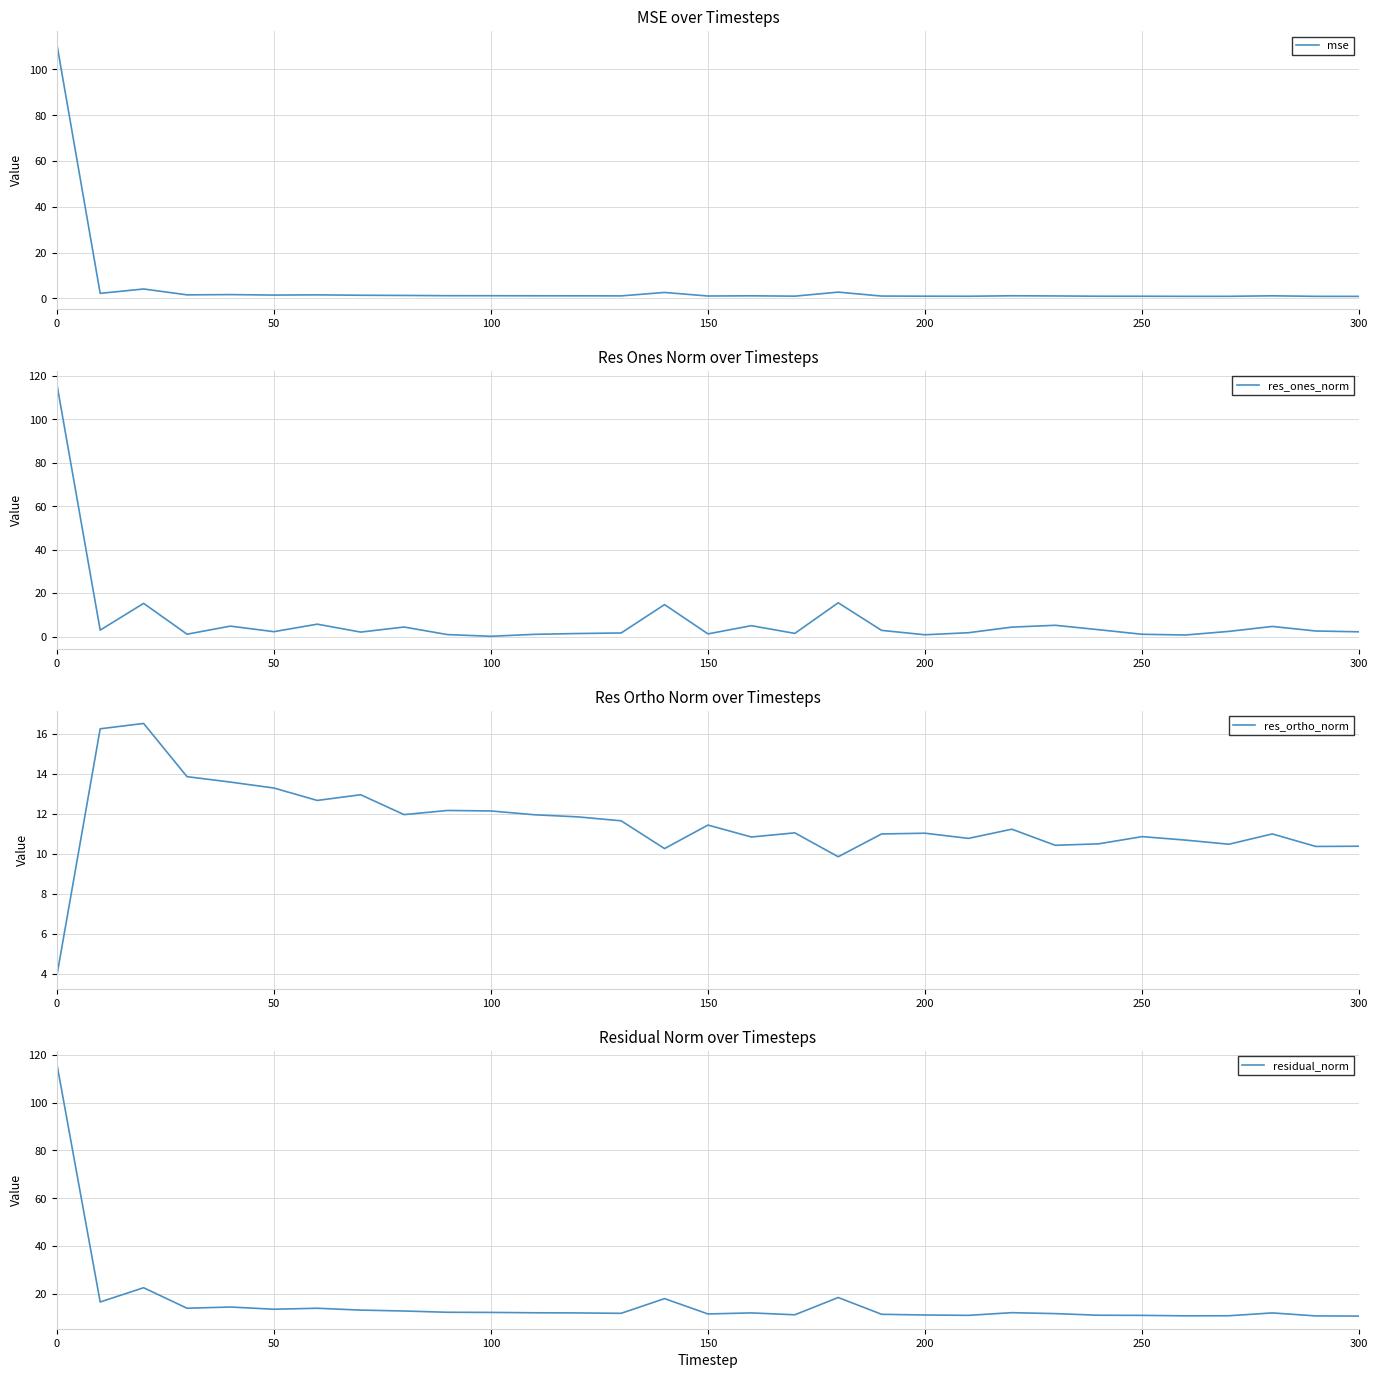

Is this an area chart (filled region under the line)?

No